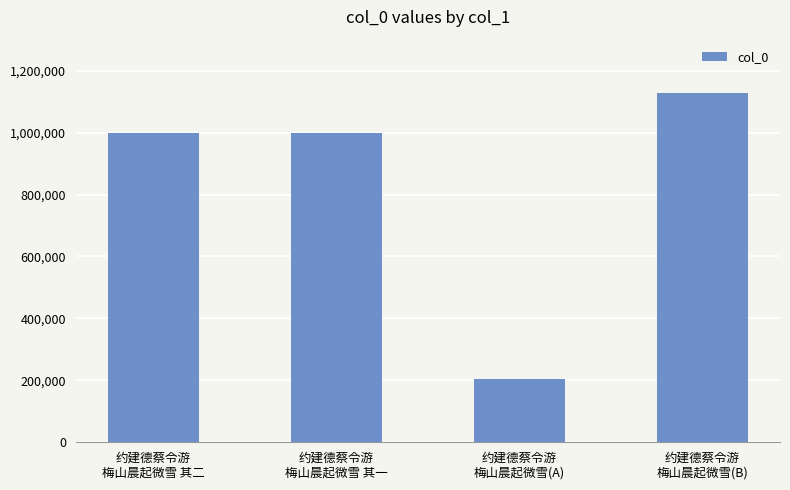

True or false: the data shows 107739 at 约建德蔡令游
梅山晨起微雪(A).

False